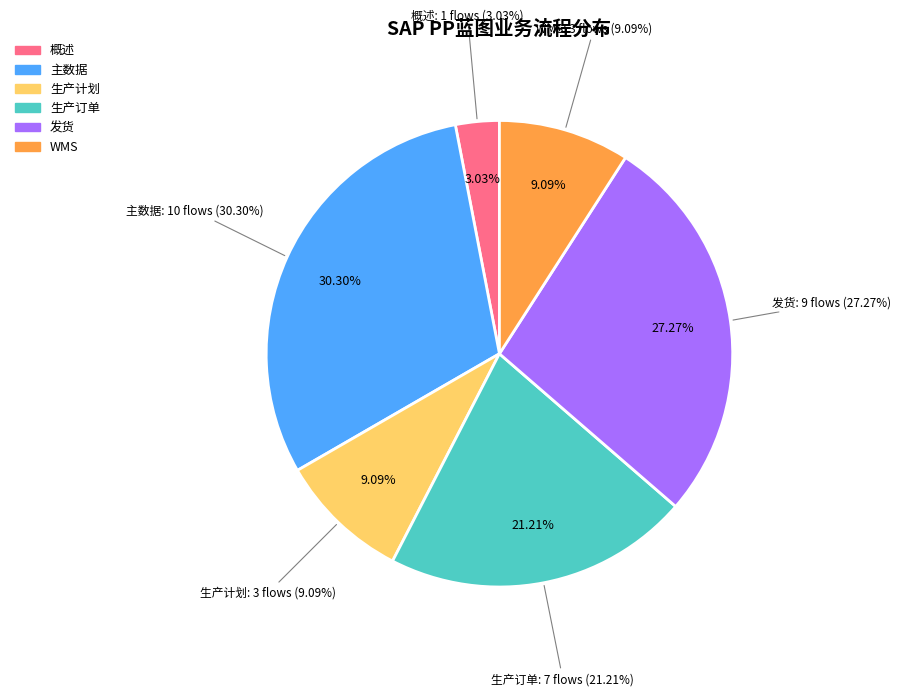

Do 生产订单 and 概述 together represent more than half of the pie?

No